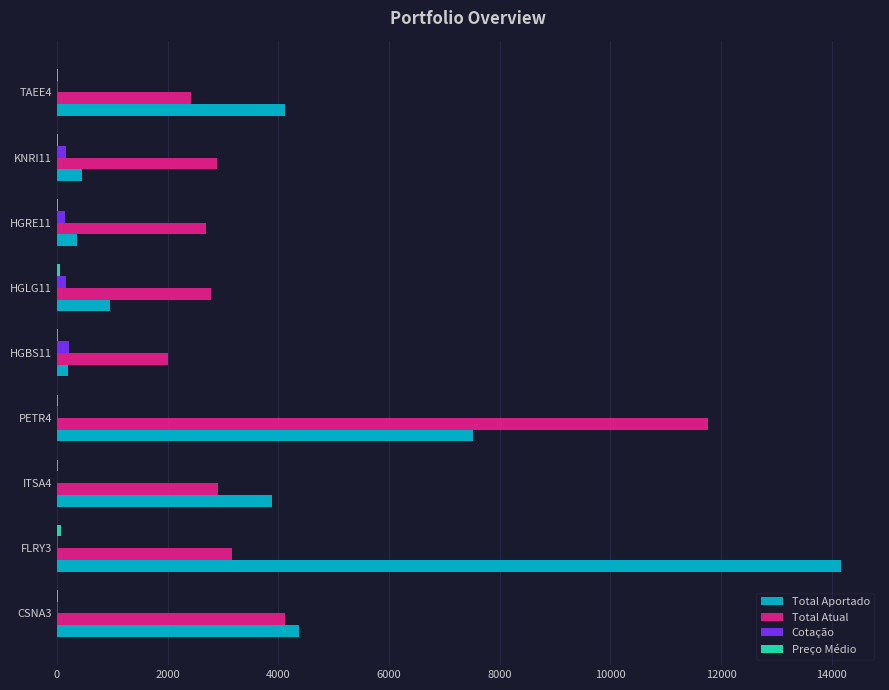

Which series has the widest spread of values?

Total Aportado